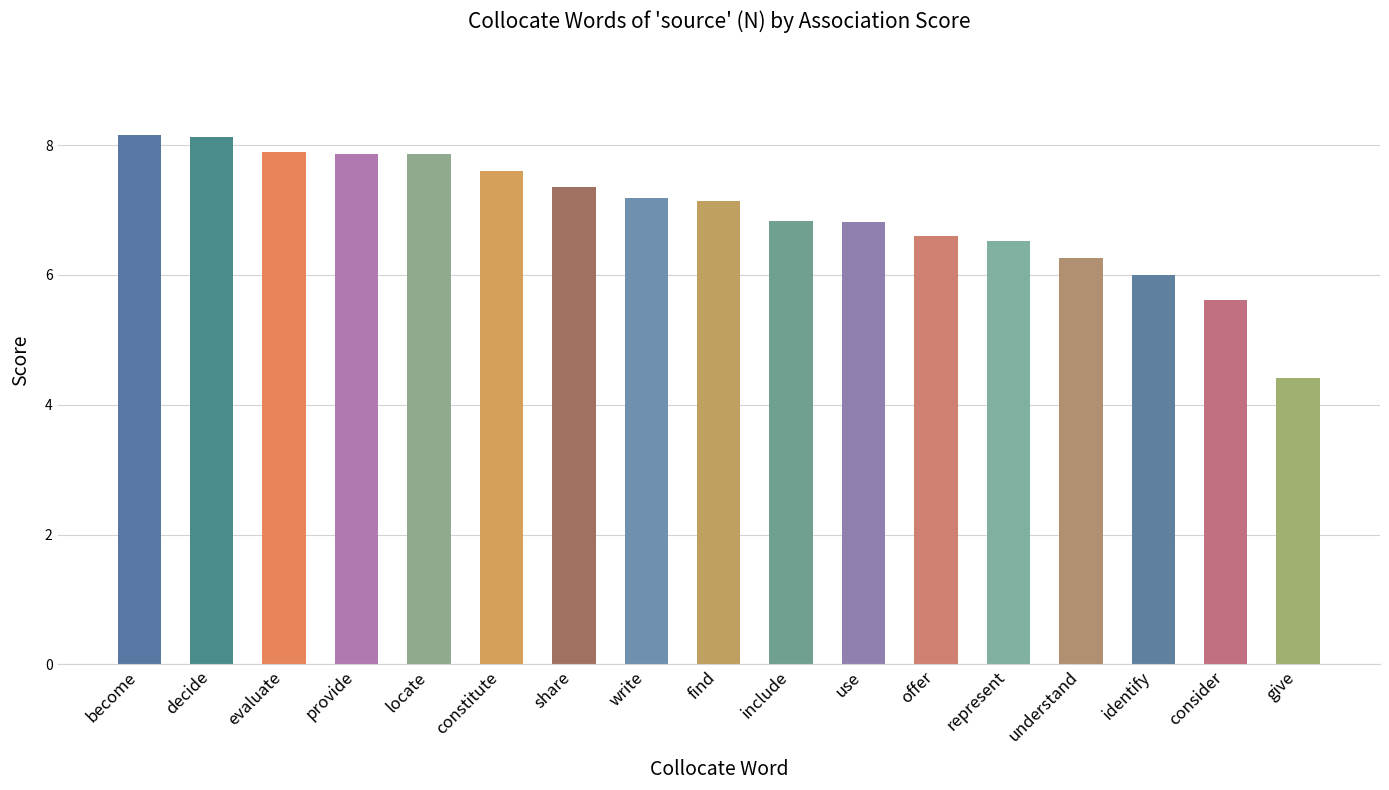

What is the change in value from become to identify?

-2.2